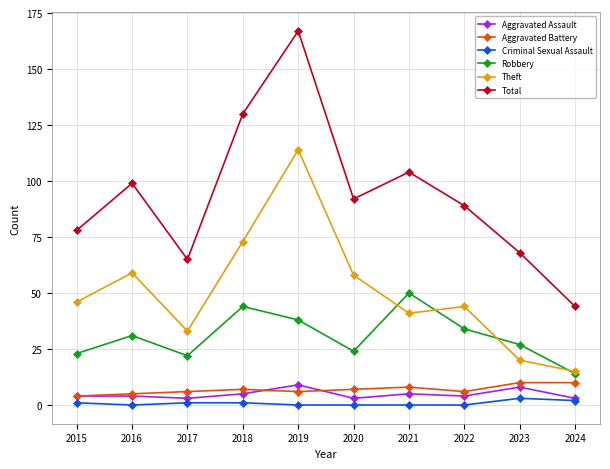

What is the greatest value displayed?

167